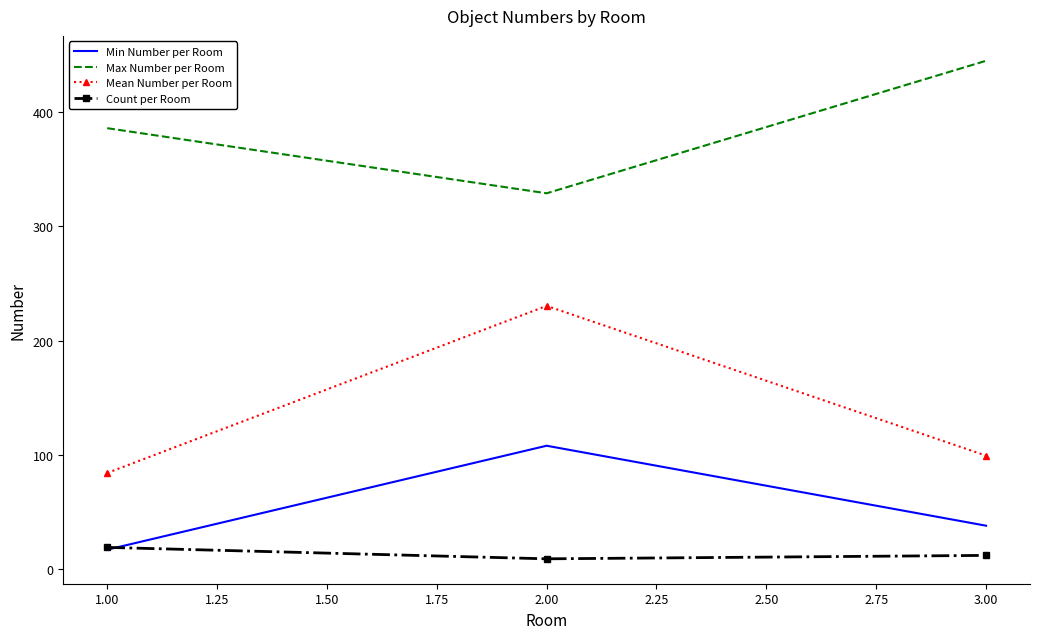

What is the sum of all Min Number per Room values?

163.0